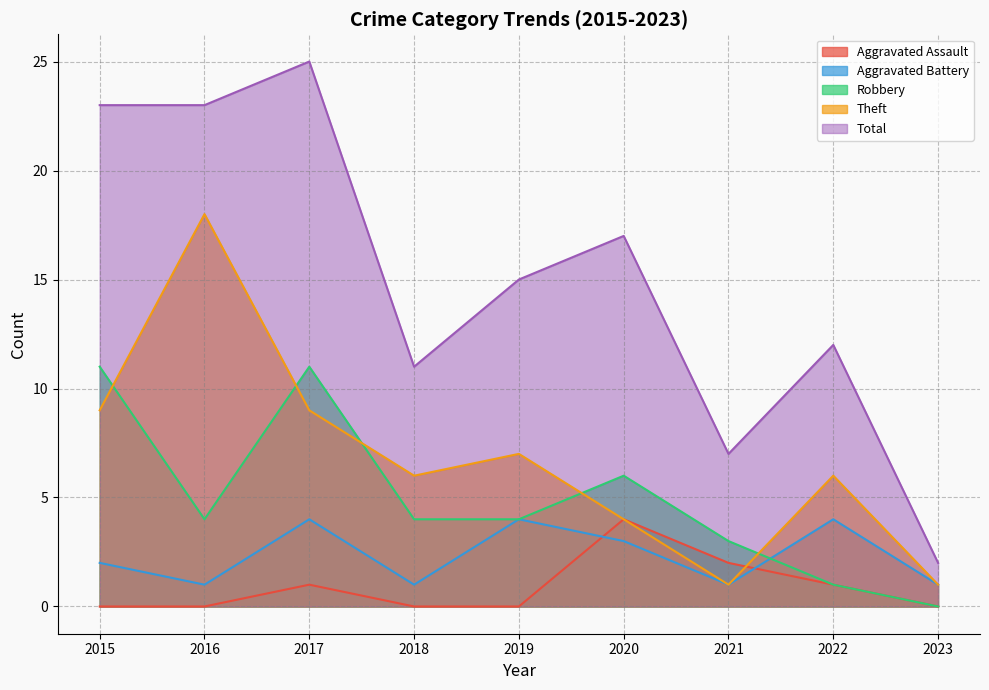

Rank the series at 2015 from highest to lowest value.

Total, Robbery, Theft, Aggravated Battery, Aggravated Assault